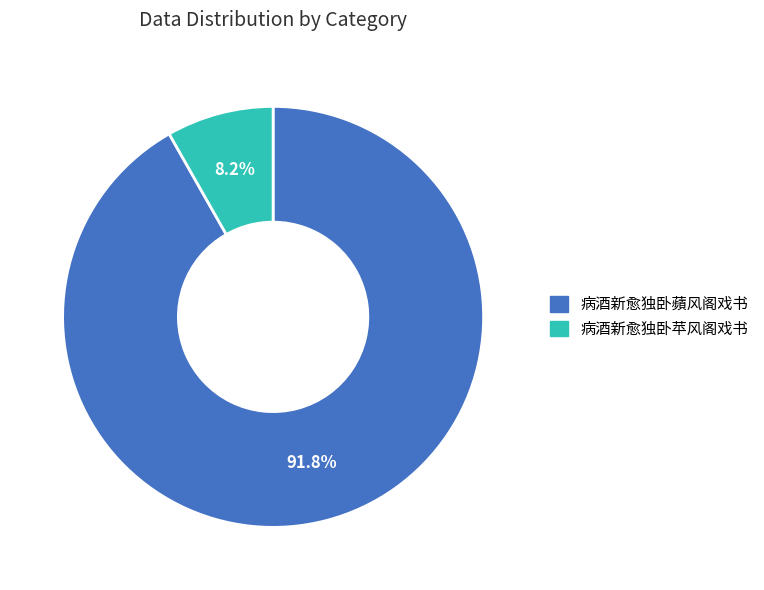

Which category has the smallest portion of the pie?

病酒新愈独卧苹风阁戏书